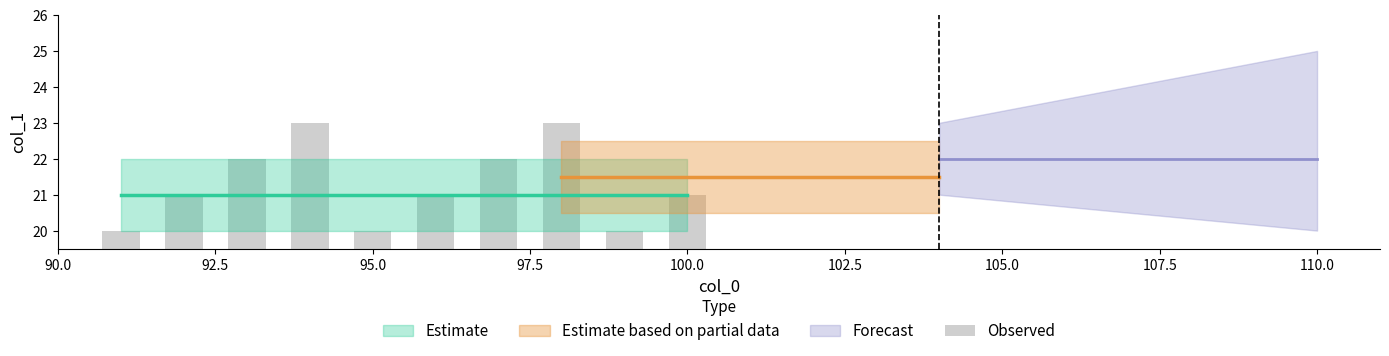

What is the sum of all values?

213